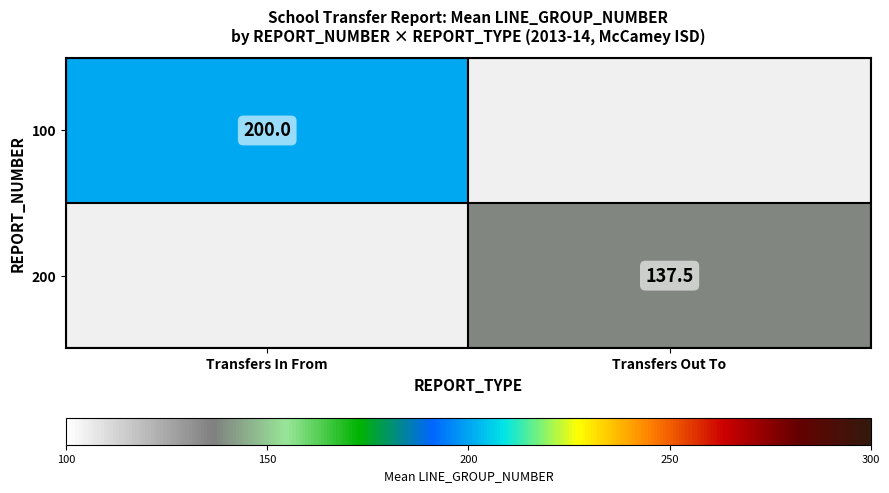

The value of 100 at Transfers In From is 61.6. True or false?

False